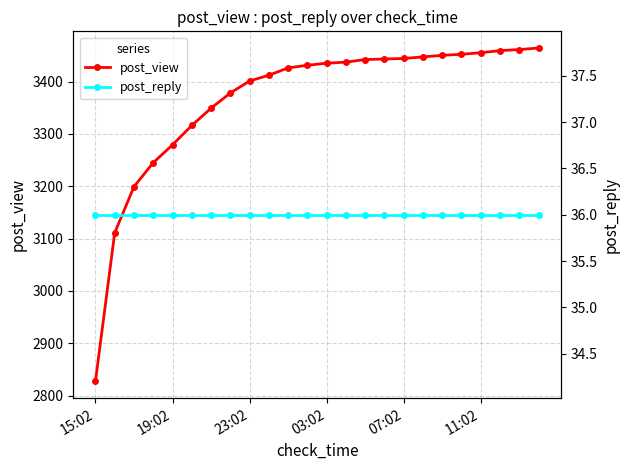

What is the maximum value for post_view?

3464